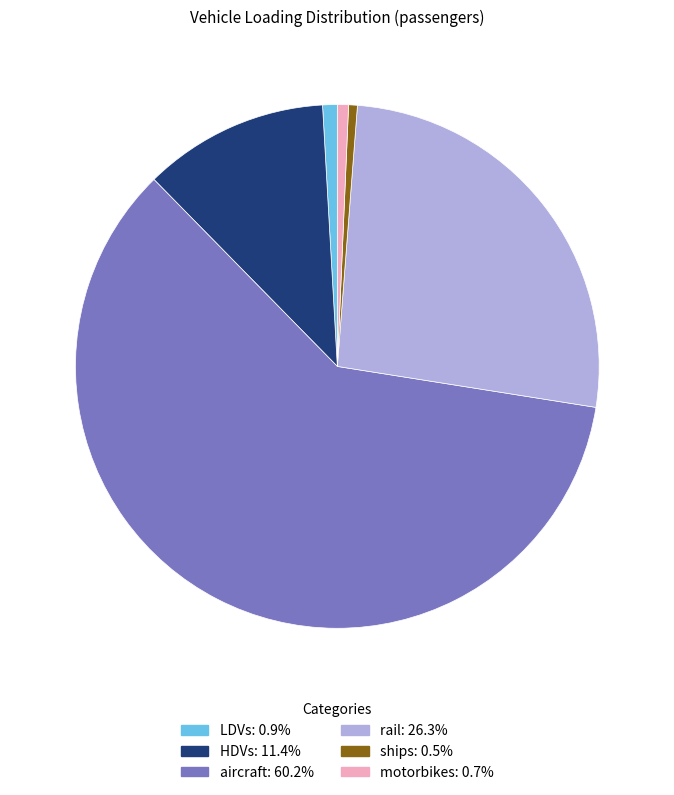

Which category accounts for the majority?

aircraft